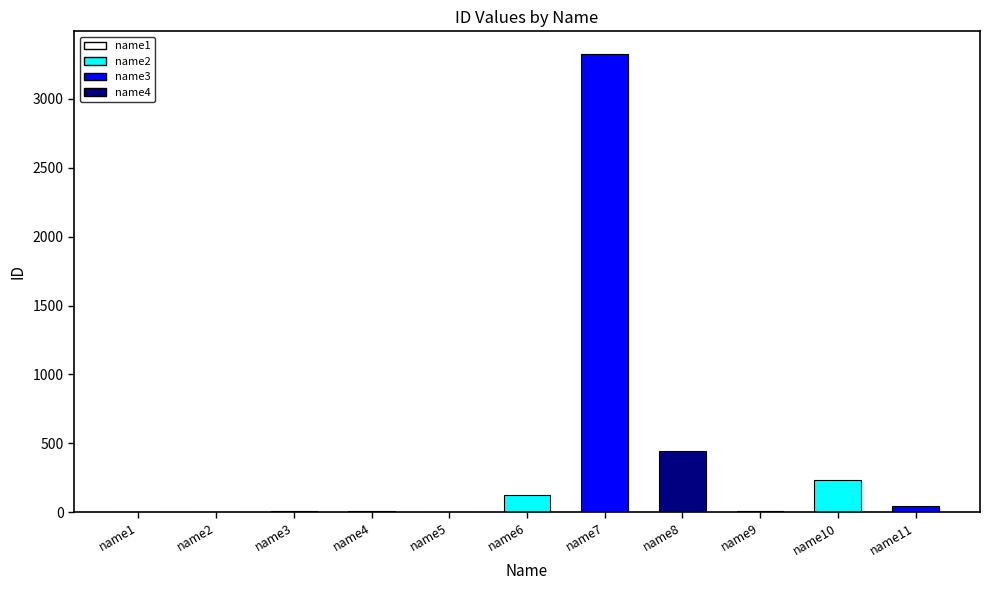

What is the sum of all values?

4208